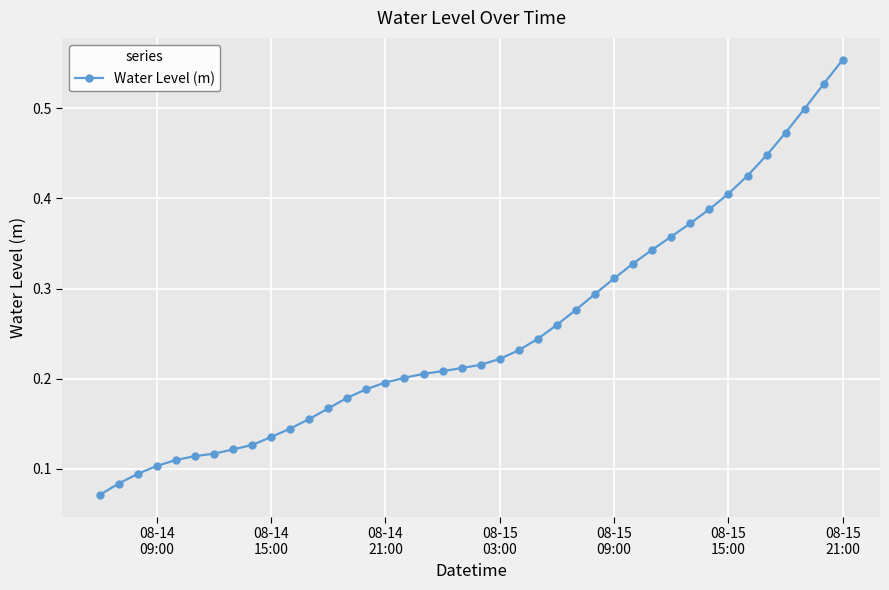

Count the values in the range 0 to 1.

40